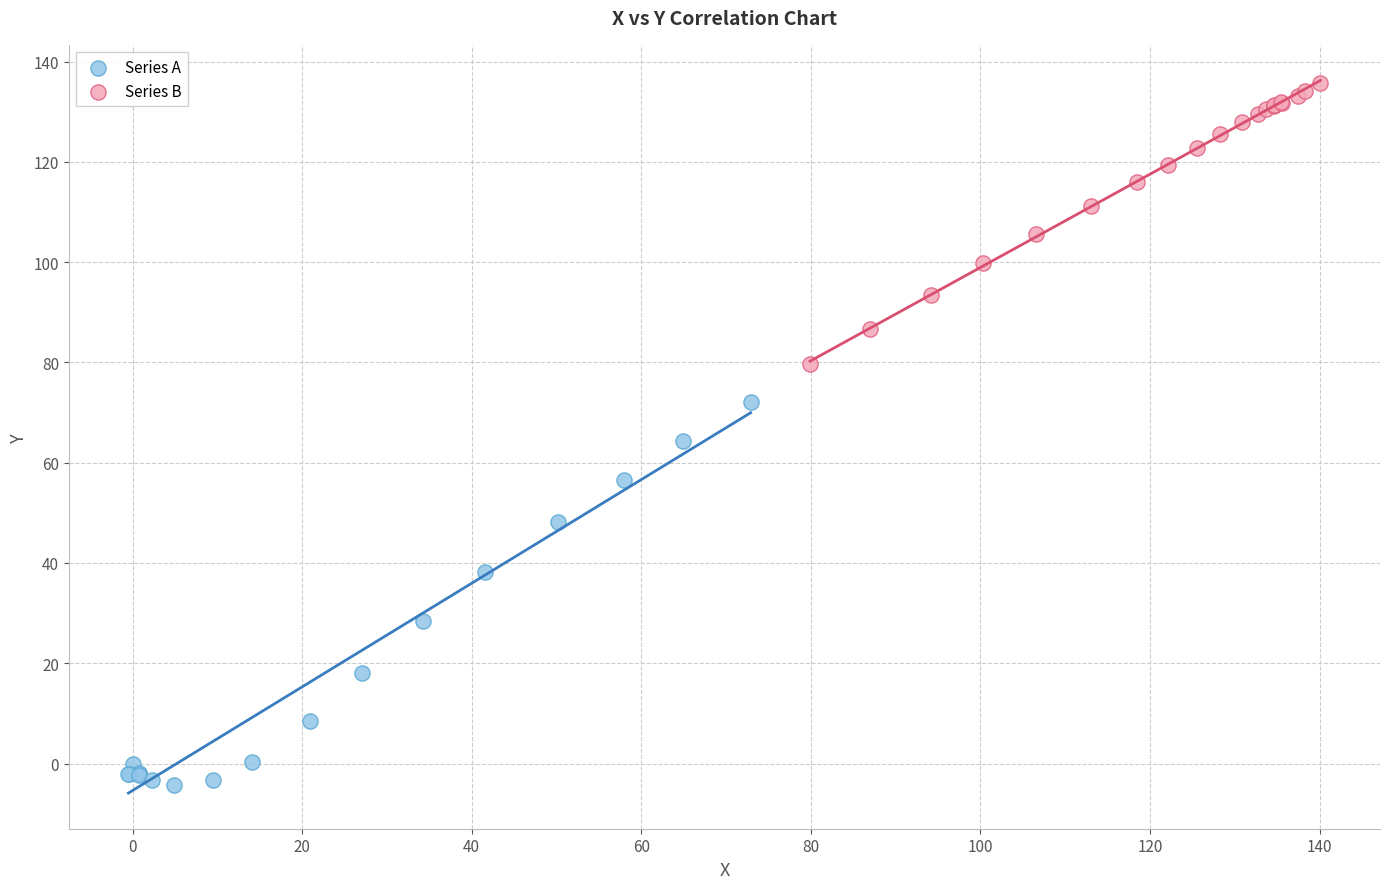

Which series has the largest Y range (max minus min)?

Series A